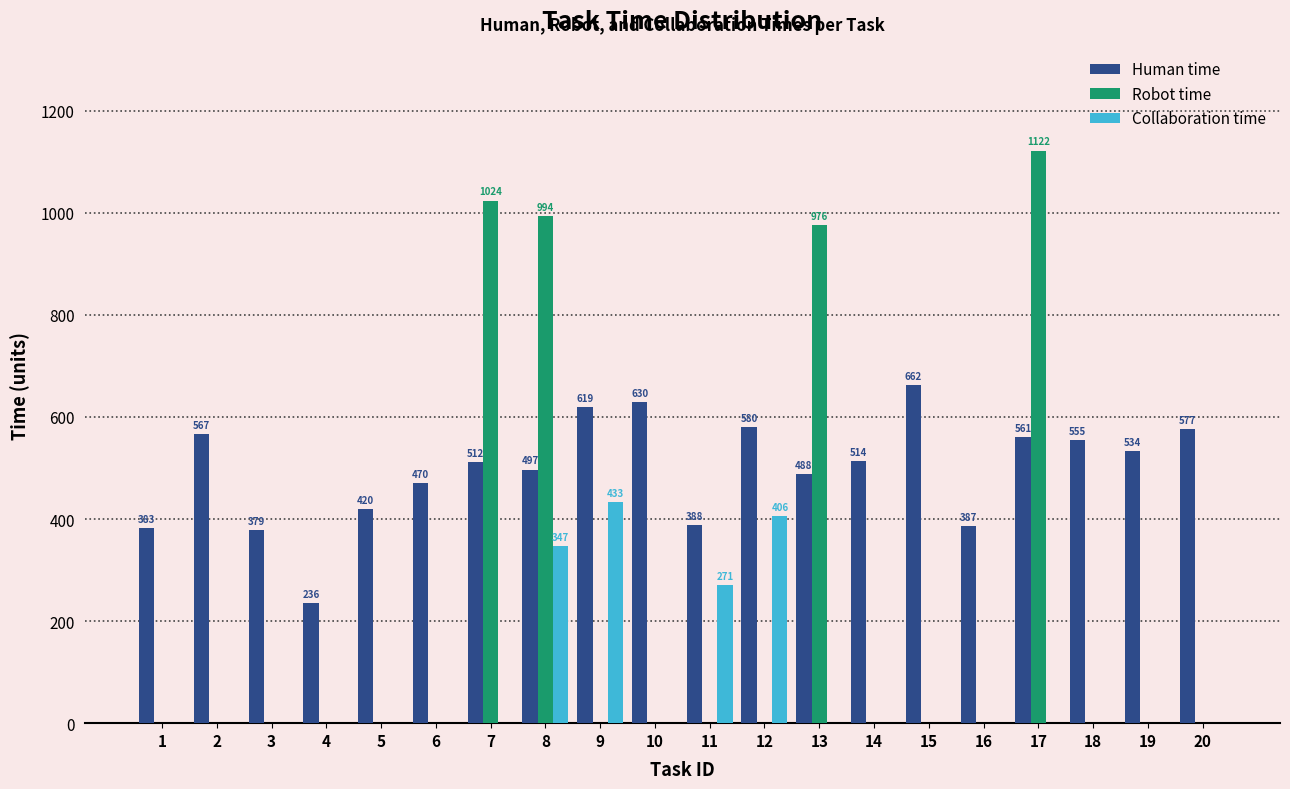

Which series has the widest spread of values?

Robot time